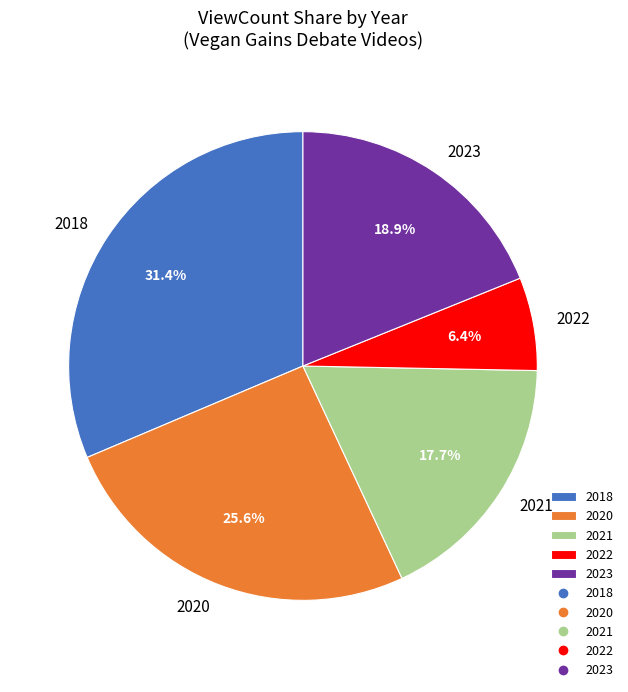

Count the number of slices in the pie.

5